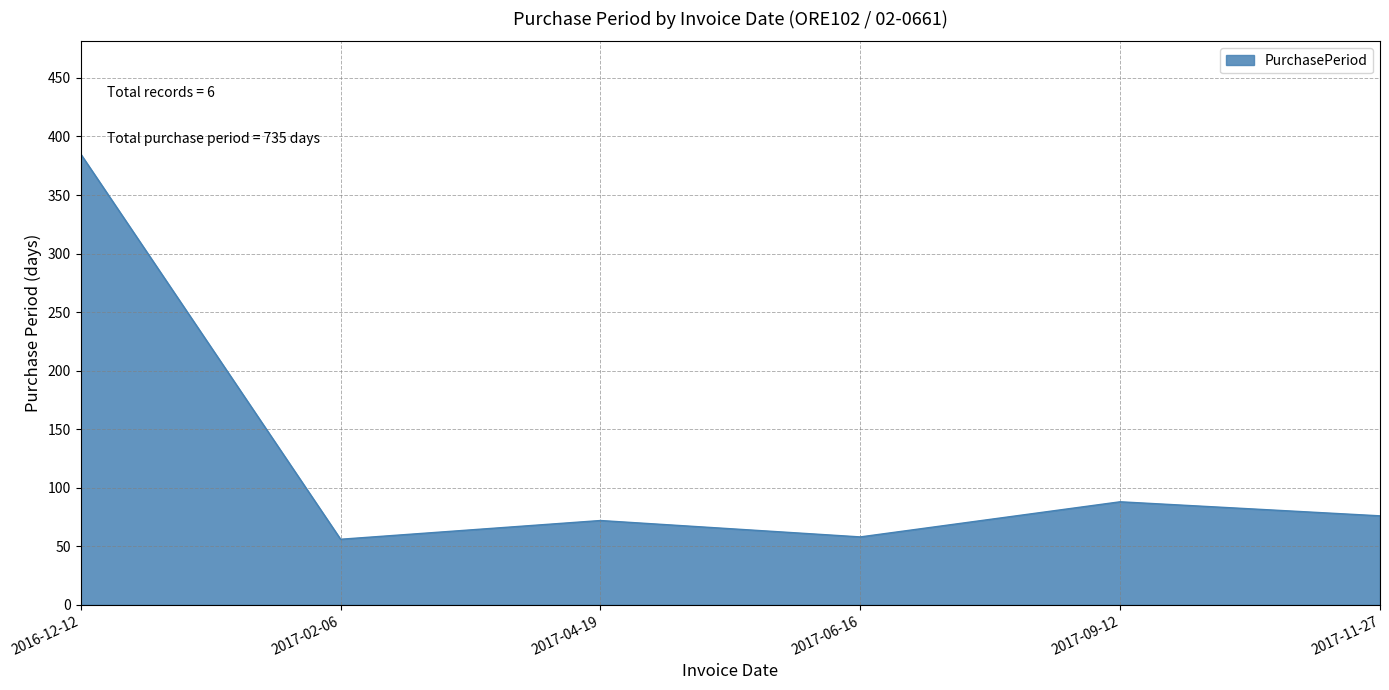

The value at 2017-04-19 is 25. True or false?

False